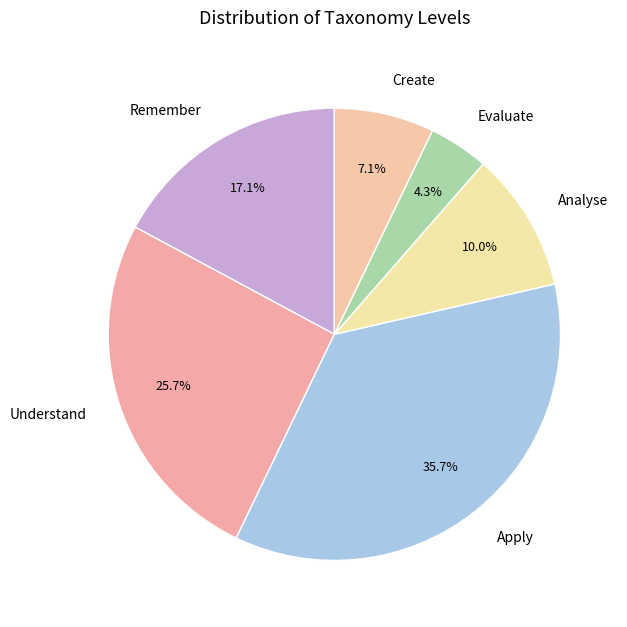

What portion of the pie excludes Create?

92.9%